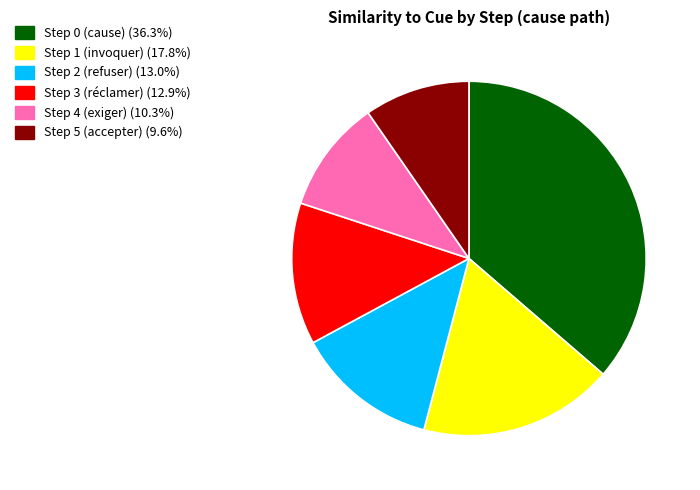

Do Step 2 (refuser) and Step 4 (exiger) together represent more than half of the pie?

No